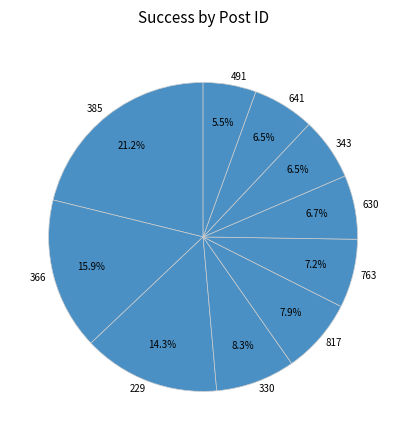

How many segments does this pie chart have?

10